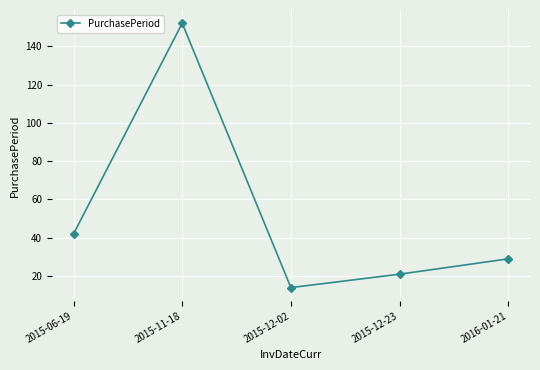

How many lines are shown in the chart?

1